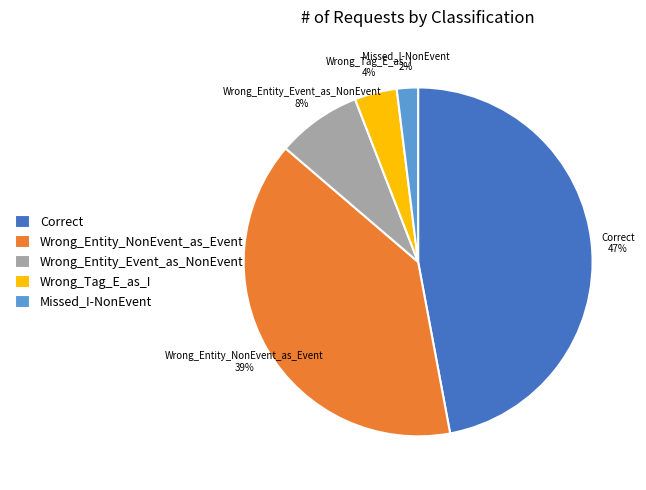

Which slice is the smallest?

Missed_I-NonEvent